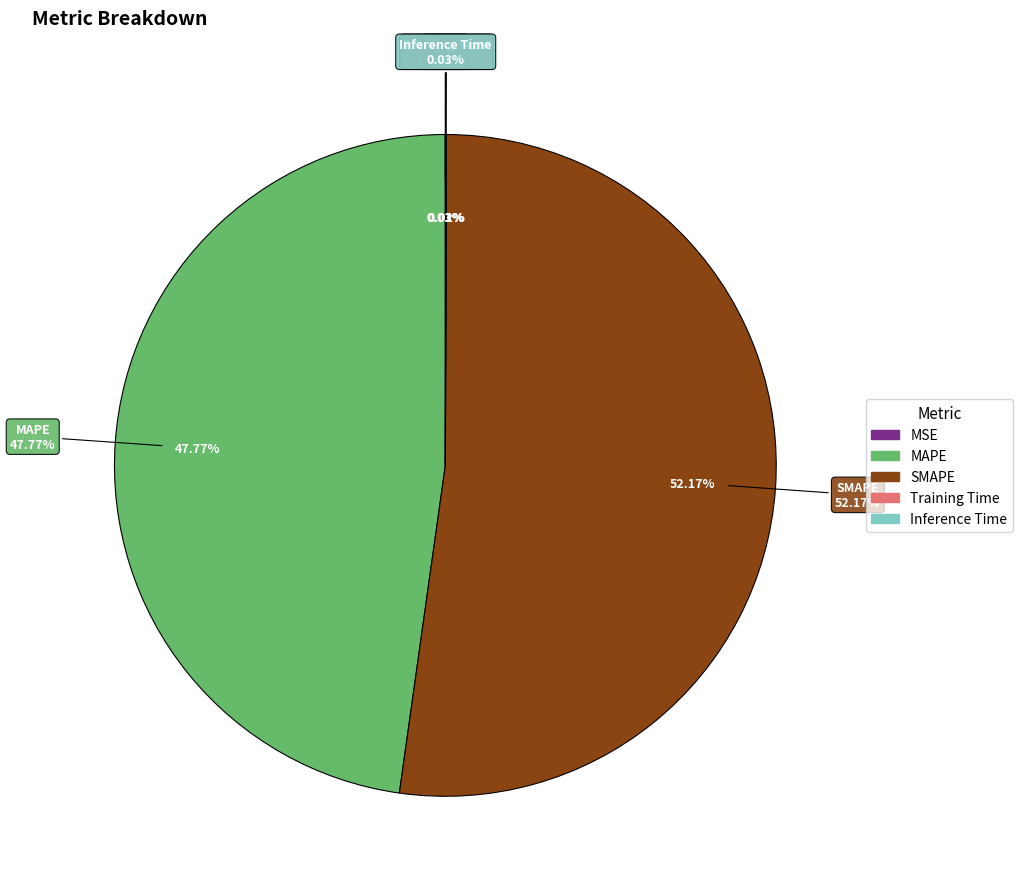

True or false: Training Time accounts for 1% of the total.

False